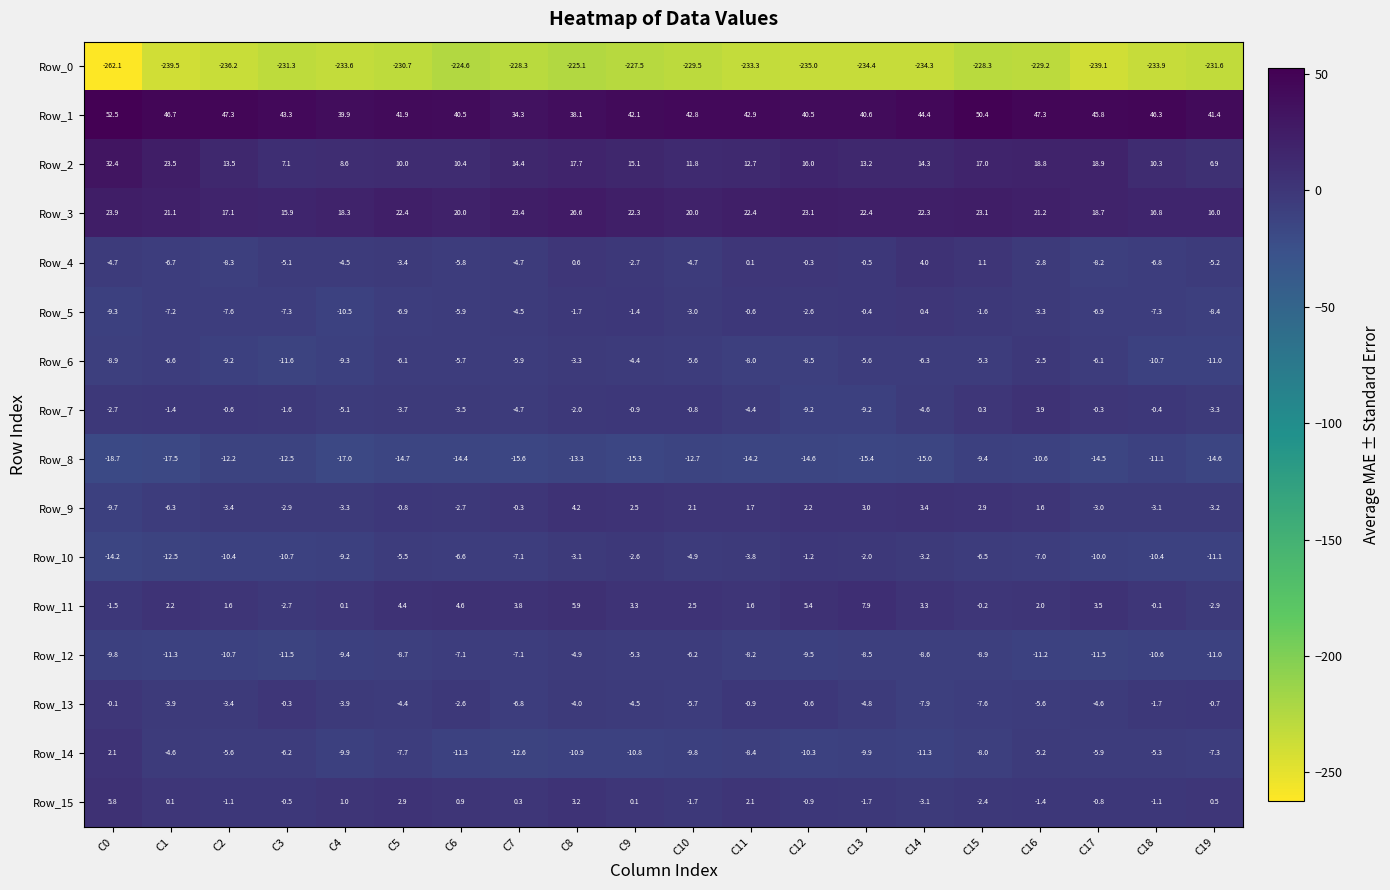

Which category has the highest value across all series?

C0